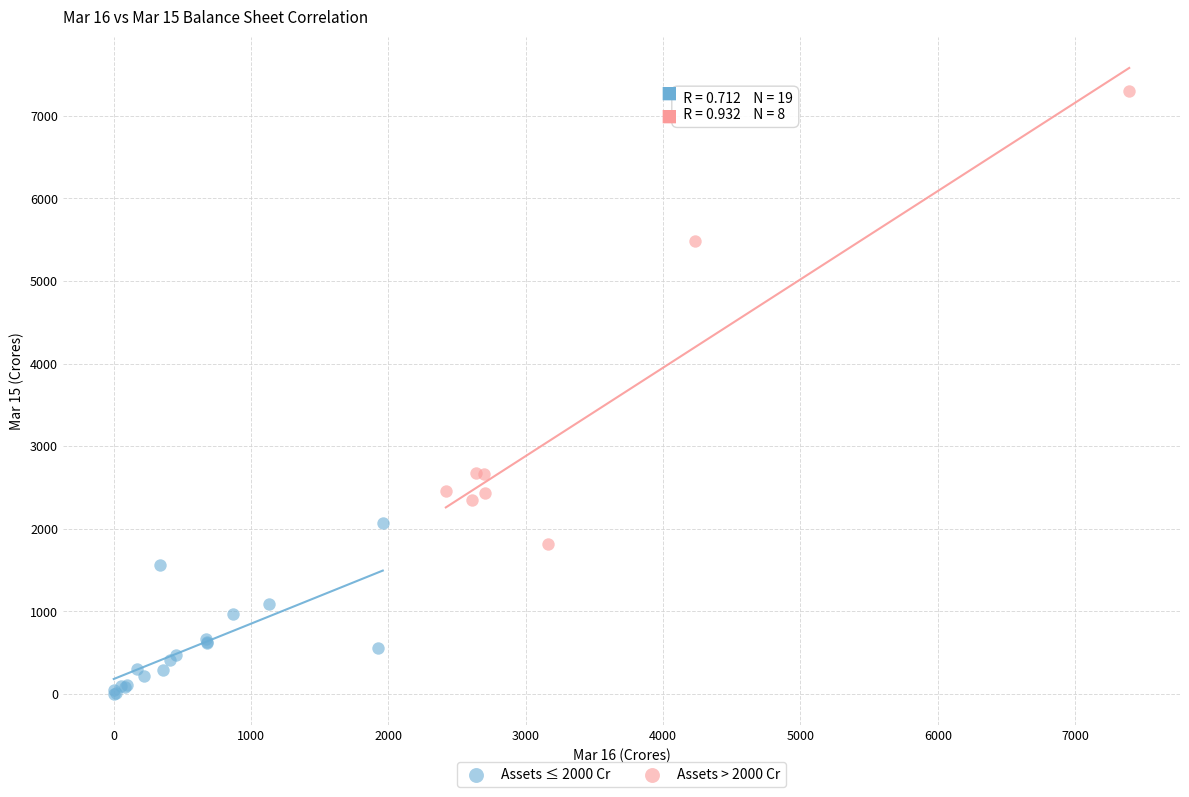

Which series has the widest spread of Y values?

Assets > 2000 Cr